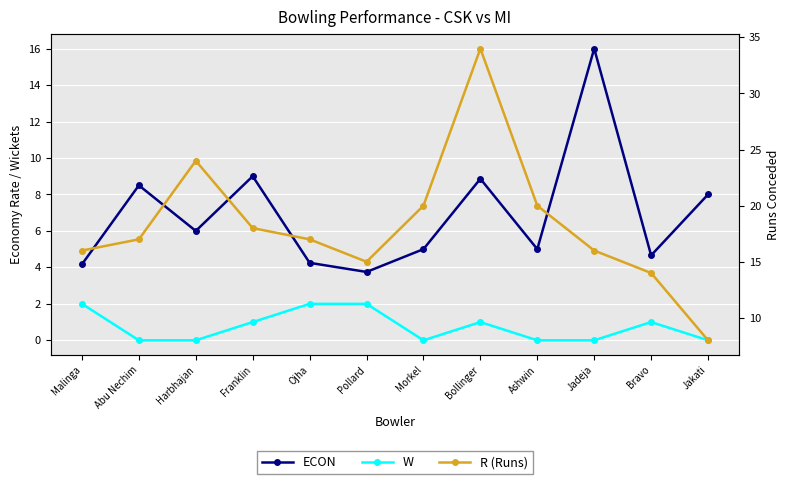

True or false: R (Runs) has a value of 20.0 at Ashwin.

True